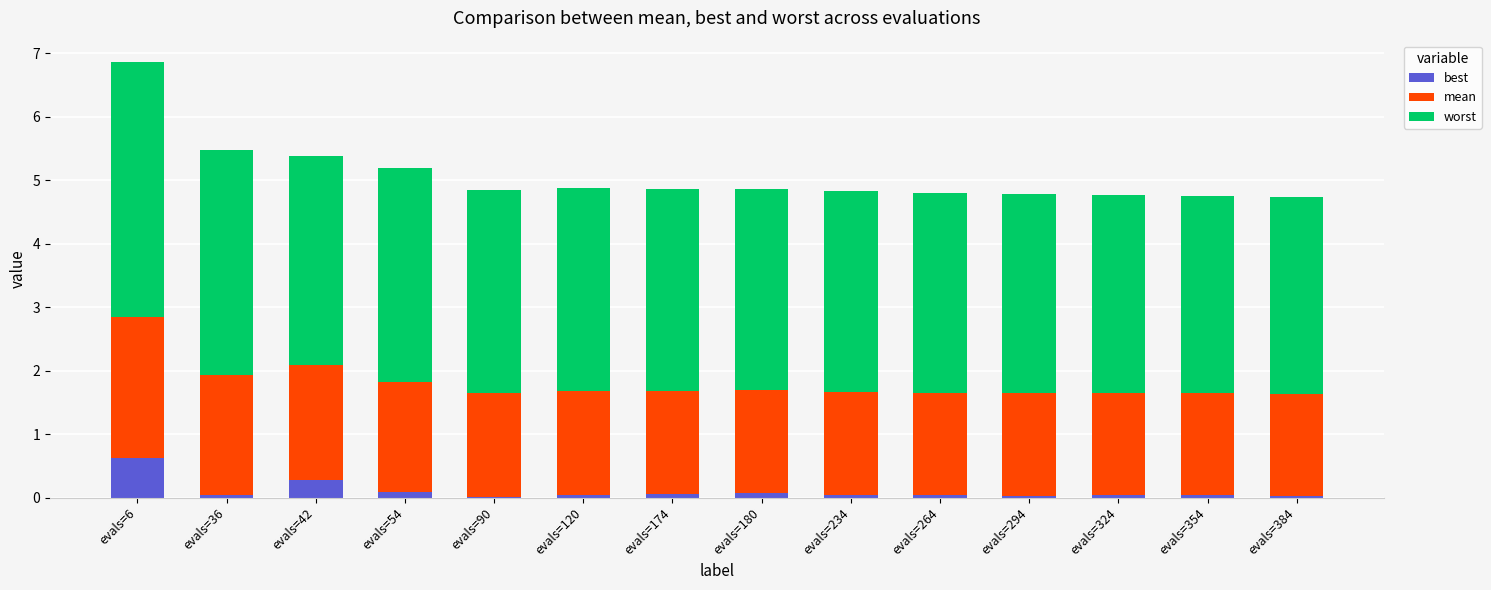

Which category has the highest value in the best series?

evals=6